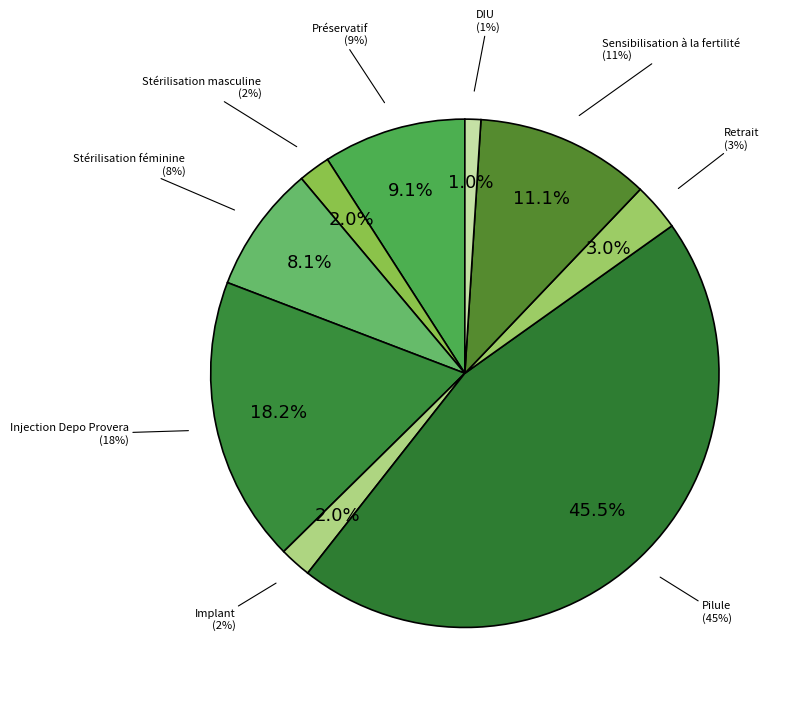

The Préservatif slice represents 19% of the pie. True or false?

False